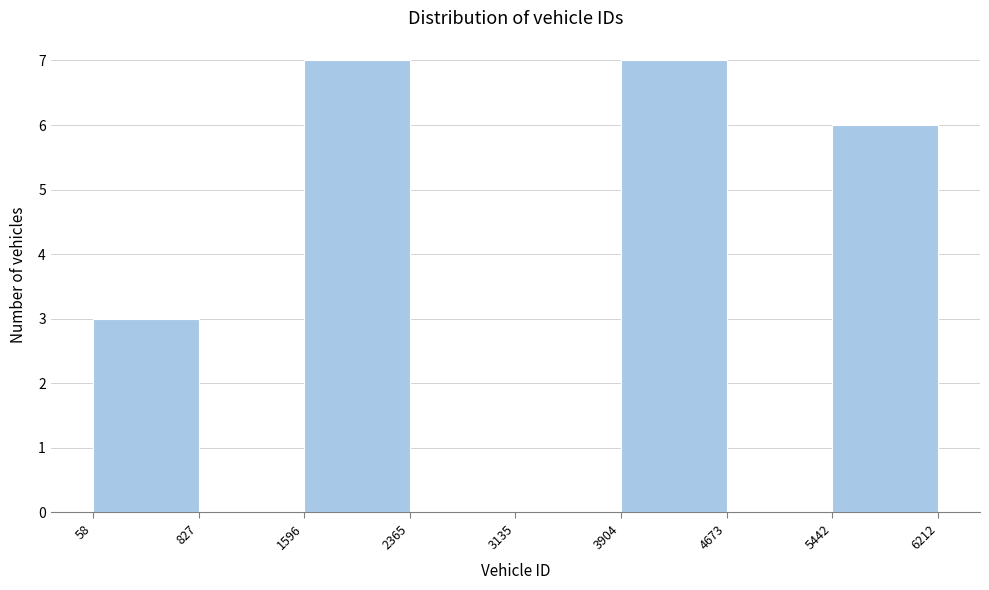

Reading left to right, transcribe this chart: for each bar, give the range it covers on the x-axis and its height. The values are not printed on the chart, so give them approximately, as read against the axis.

58 to 827: 3
827 to 1596: 0
1596 to 2365: 7
2365 to 3135: 0
3135 to 3904: 0
3904 to 4673: 7
4673 to 5442: 0
5442 to 6212: 6